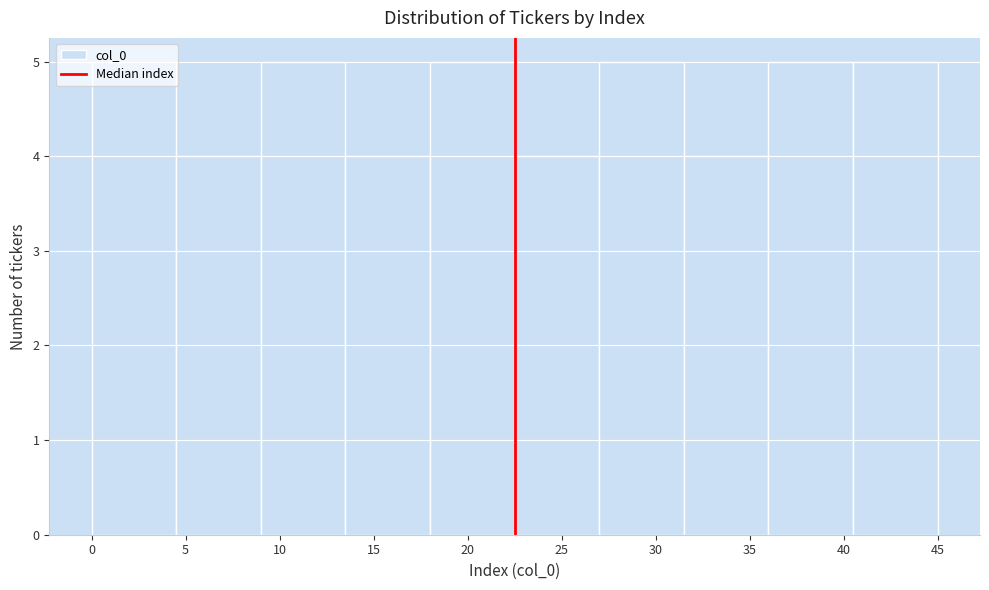

Reading left to right, transcribe this chart: for each bar, give the range it covers on the x-axis and its height. The values are not printed on the chart, so give them approximately, as read against the axis.

0.0 to 4.5: 5
4.5 to 9.0: 4
9.0 to 13.5: 5
13.5 to 18.0: 4
18.0 to 22.5: 5
22.5 to 27.0: 4
27.0 to 31.5: 5
31.5 to 36.0: 4
36.0 to 40.5: 5
40.5 to 45.0: 5